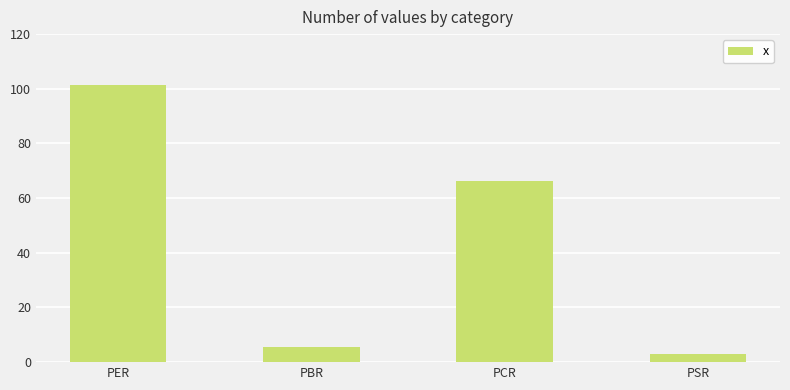

How many data points are less than 66?

2